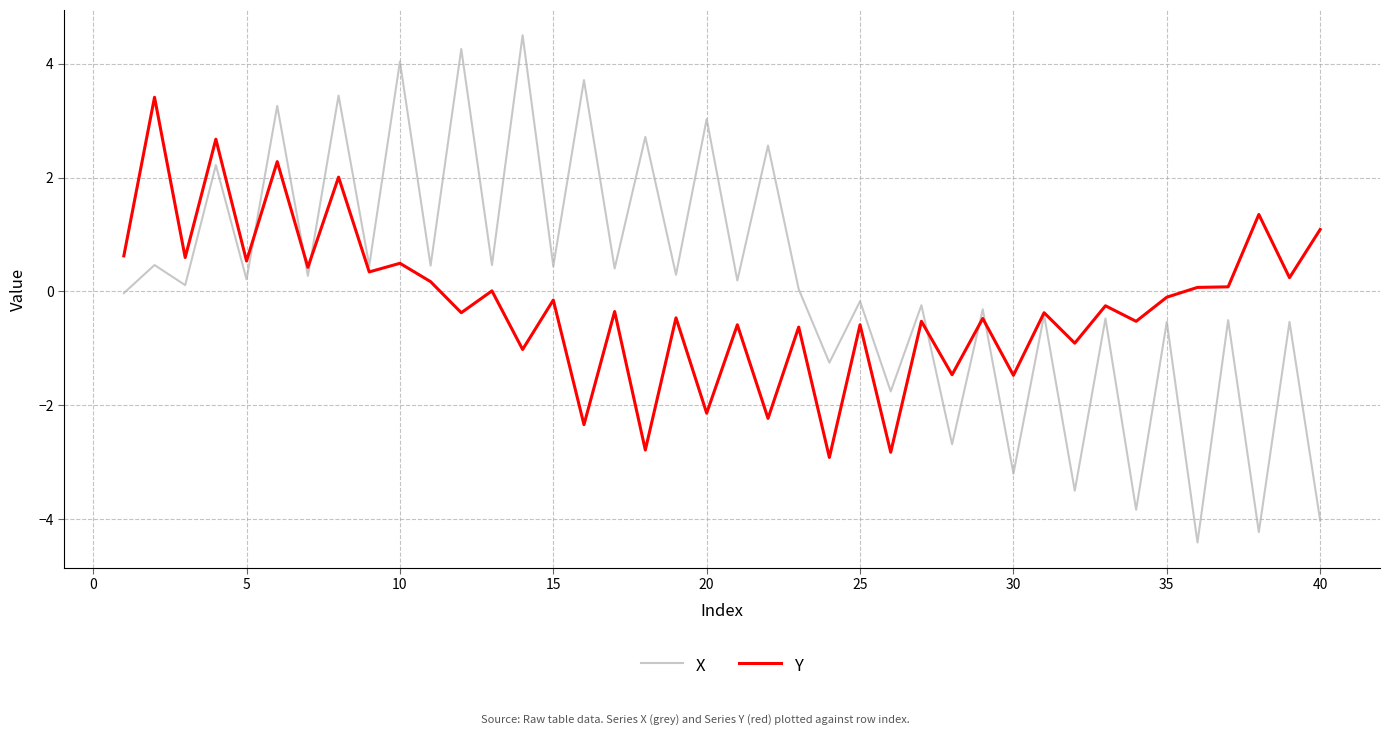

Rank the series by their maximum value, from highest to lowest.

X, Y